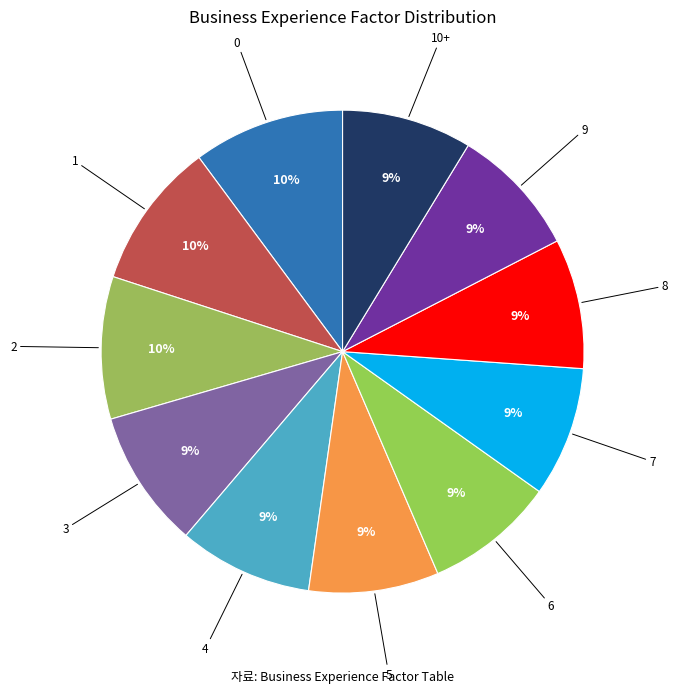

Combined, do 1 and 2 account for over 50%?

No